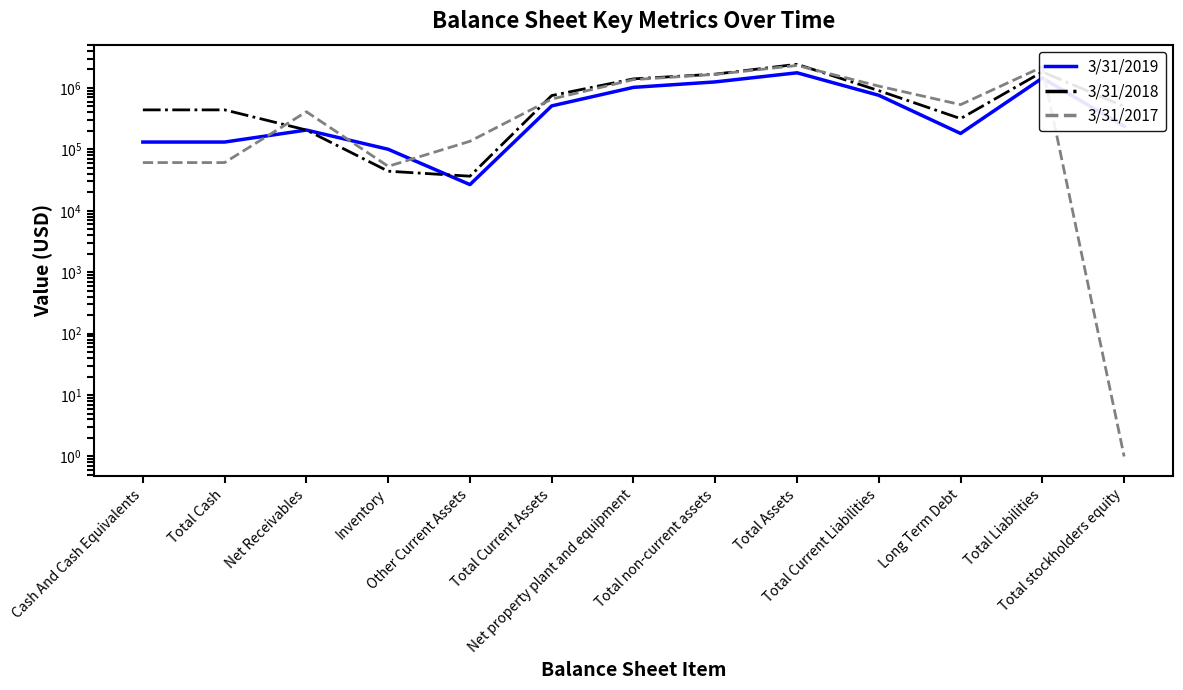

Reading left to right, extract all data points from this chart.

3/31/2019: Cash And Cash Equivalents=131616	Total Cash=131616	Net Receivables=206395	Inventory=100416	Other Current Assets=26692	Total Current Assets=510651	Net property plant and equipment=1022959	Total non-current assets=1255340	Total Assets=1765993	Total Current Liabilities=759182	Long Term Debt=181641	Total Liabilities=1450493	Total stockholders equity=237203
3/31/2018: Cash And Cash Equivalents=439758	Total Cash=439758	Net Receivables=206497	Inventory=44111	Other Current Assets=36592	Total Current Assets=752063	Net property plant and equipment=1406757	Total non-current assets=1678379	Total Assets=2430443	Total Current Liabilities=903775	Long Term Debt=316895	Total Liabilities=1828449	Total stockholders equity=499975
3/31/2017: Cash And Cash Equivalents=60968	Total Cash=60968	Net Receivables=409922	Inventory=52978	Other Current Assets=135521	Total Current Assets=659389	Net property plant and equipment=1367221	Total non-current assets=1664885	Total Assets=2324274	Total Current Liabilities=1071154	Long Term Debt=535235	Total Liabilities=2201116	Total stockholders equity=1